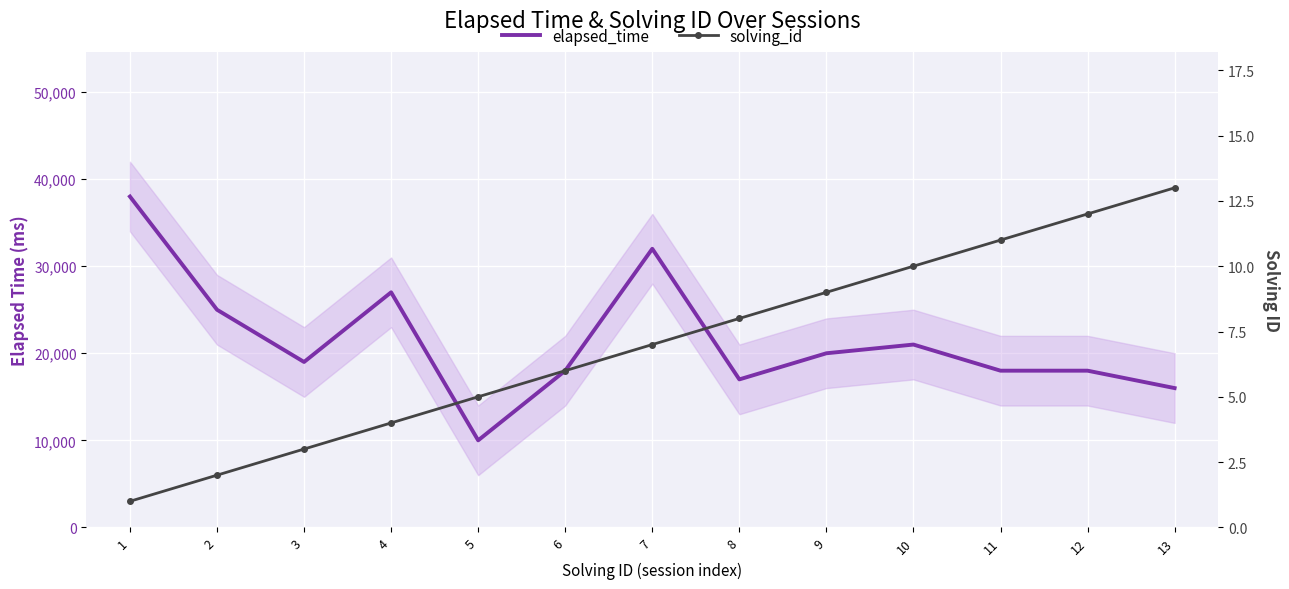

Which category has the highest value in the solving_id series?

13